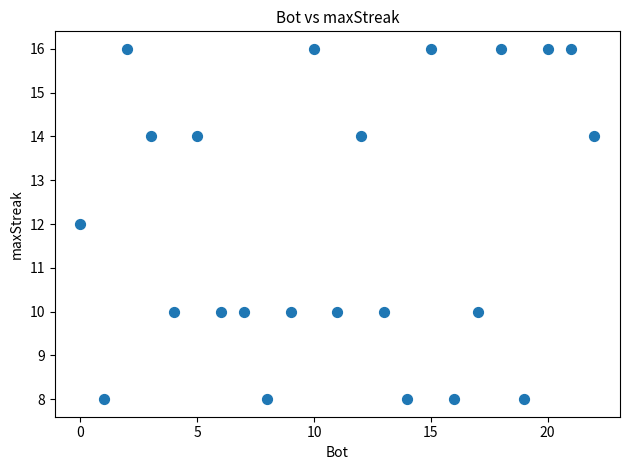

What is the range of Y values (max minus min)?

8